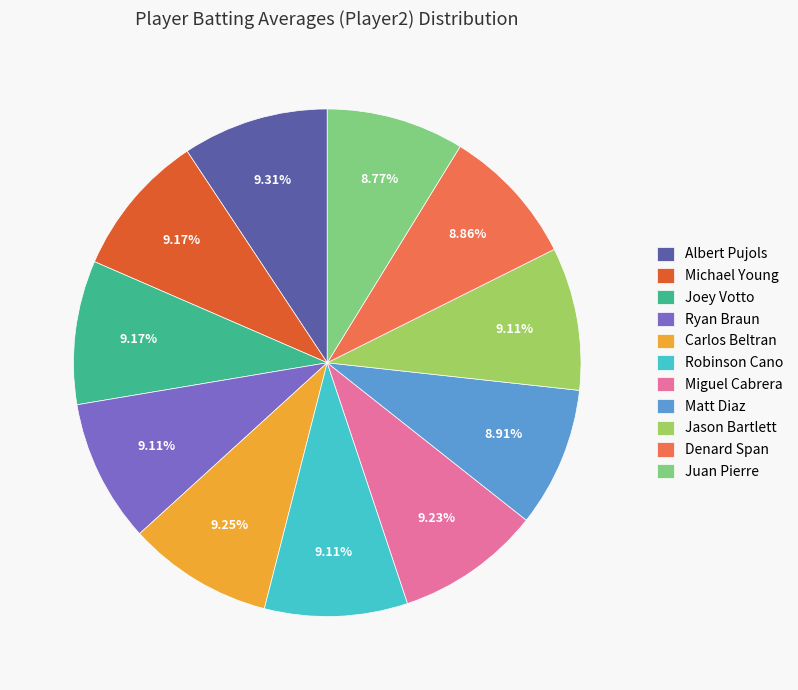

What portion of the pie excludes Denard Span?

91.0%